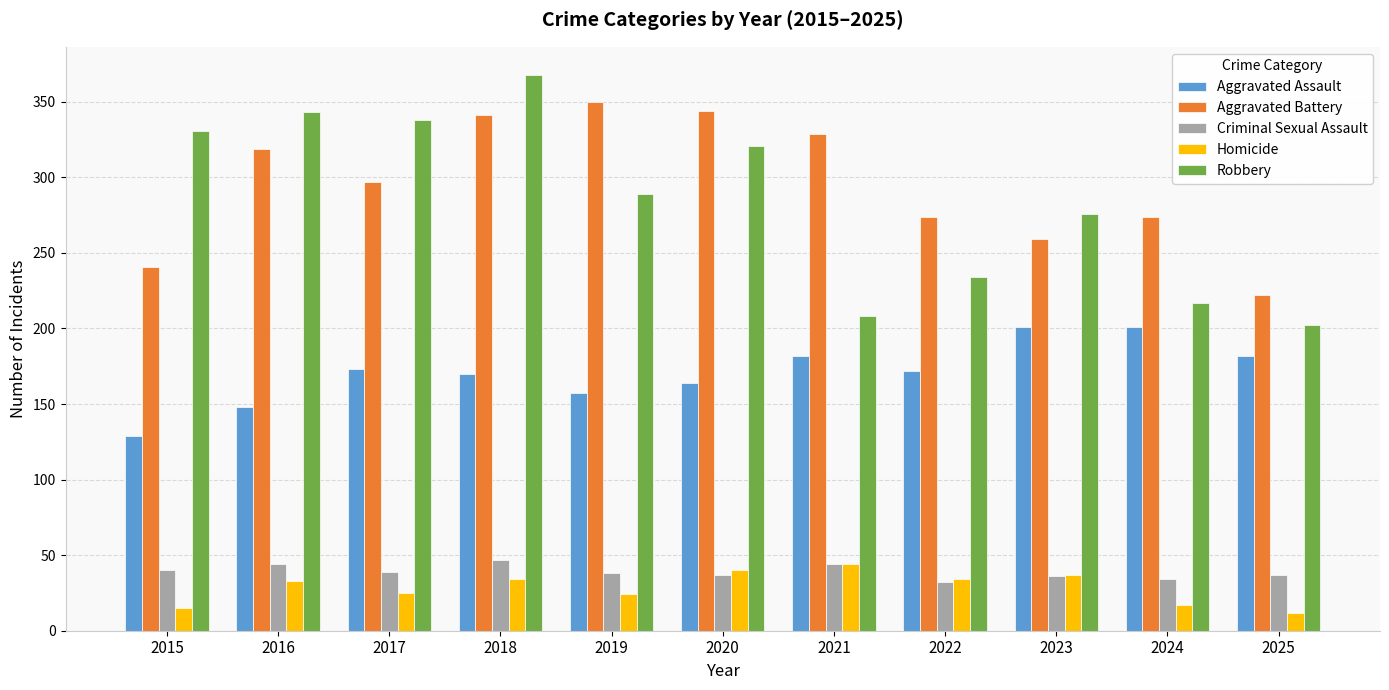

At which label does Aggravated Assault first exceed 172?

2017